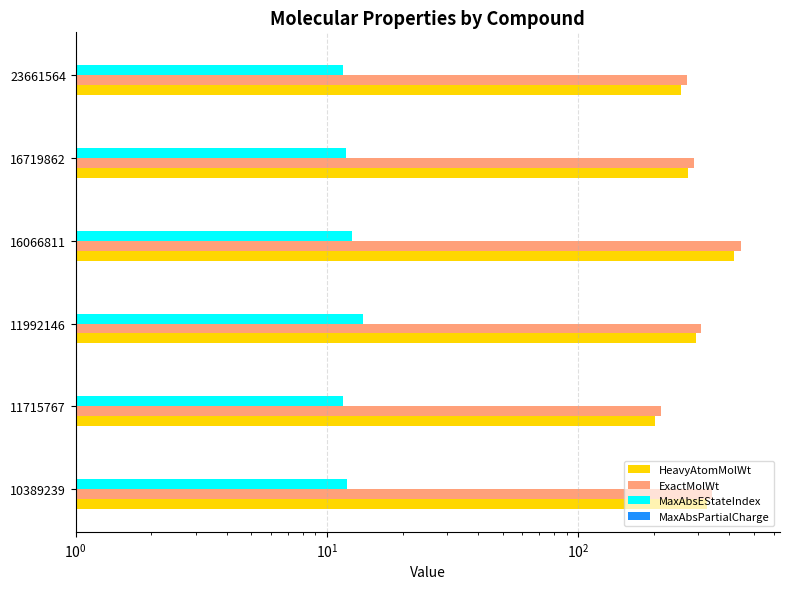

The value of MaxAbsEStateIndex at 16066811 is 12.5. True or false?

True